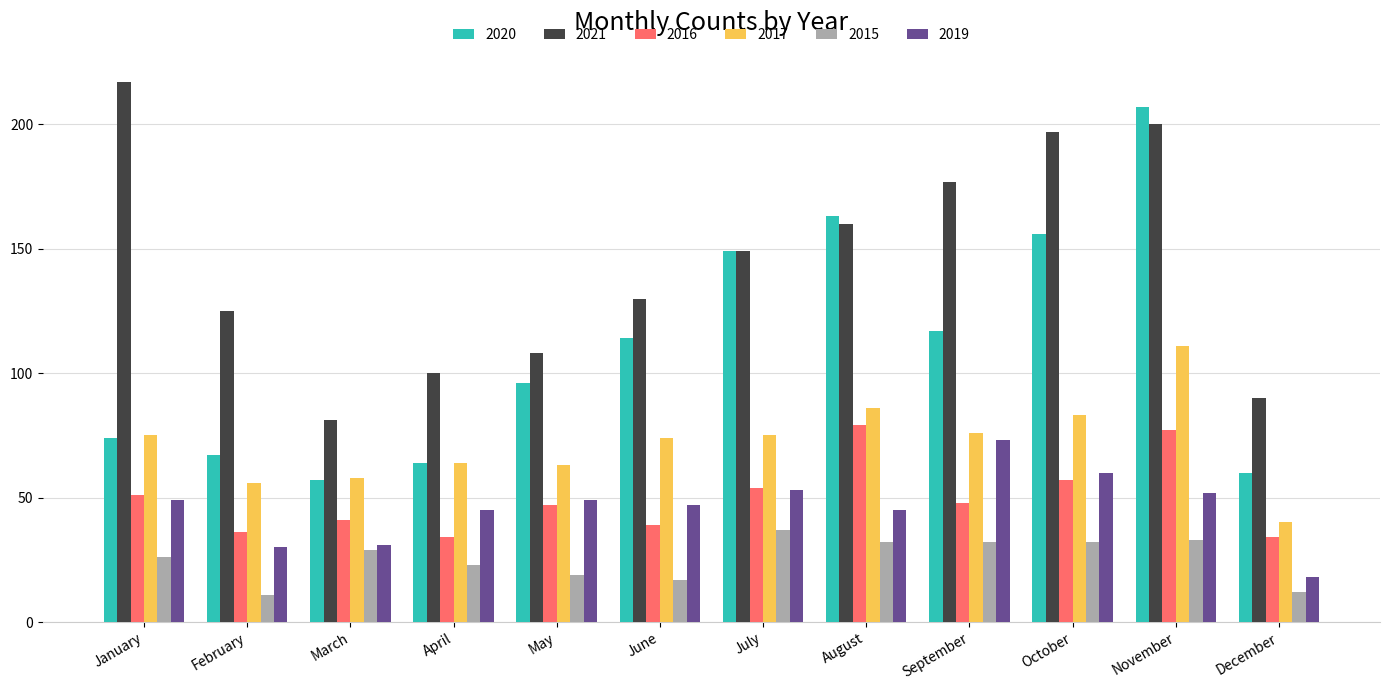

What is the minimum value for 2020?

57